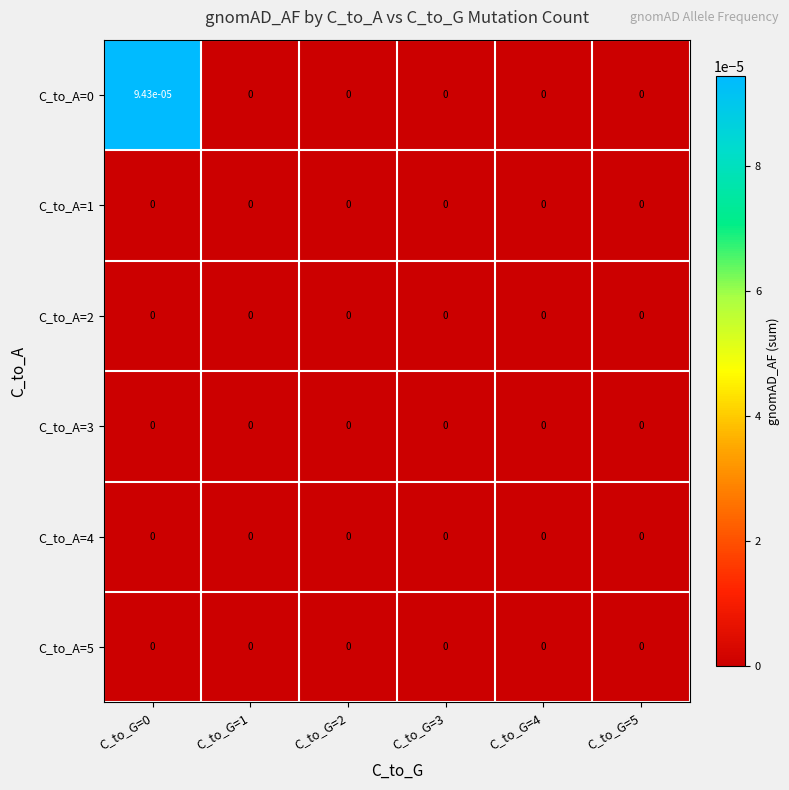

Is it true that C_to_A=1 equals 0.0 at C_to_G=1?

True